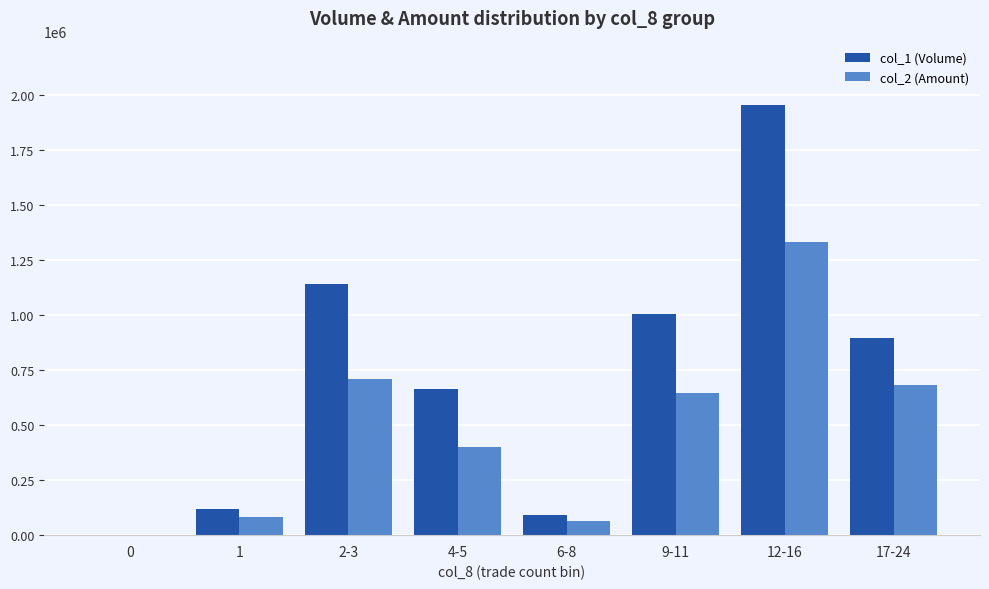

How many groups of bars are there?

8